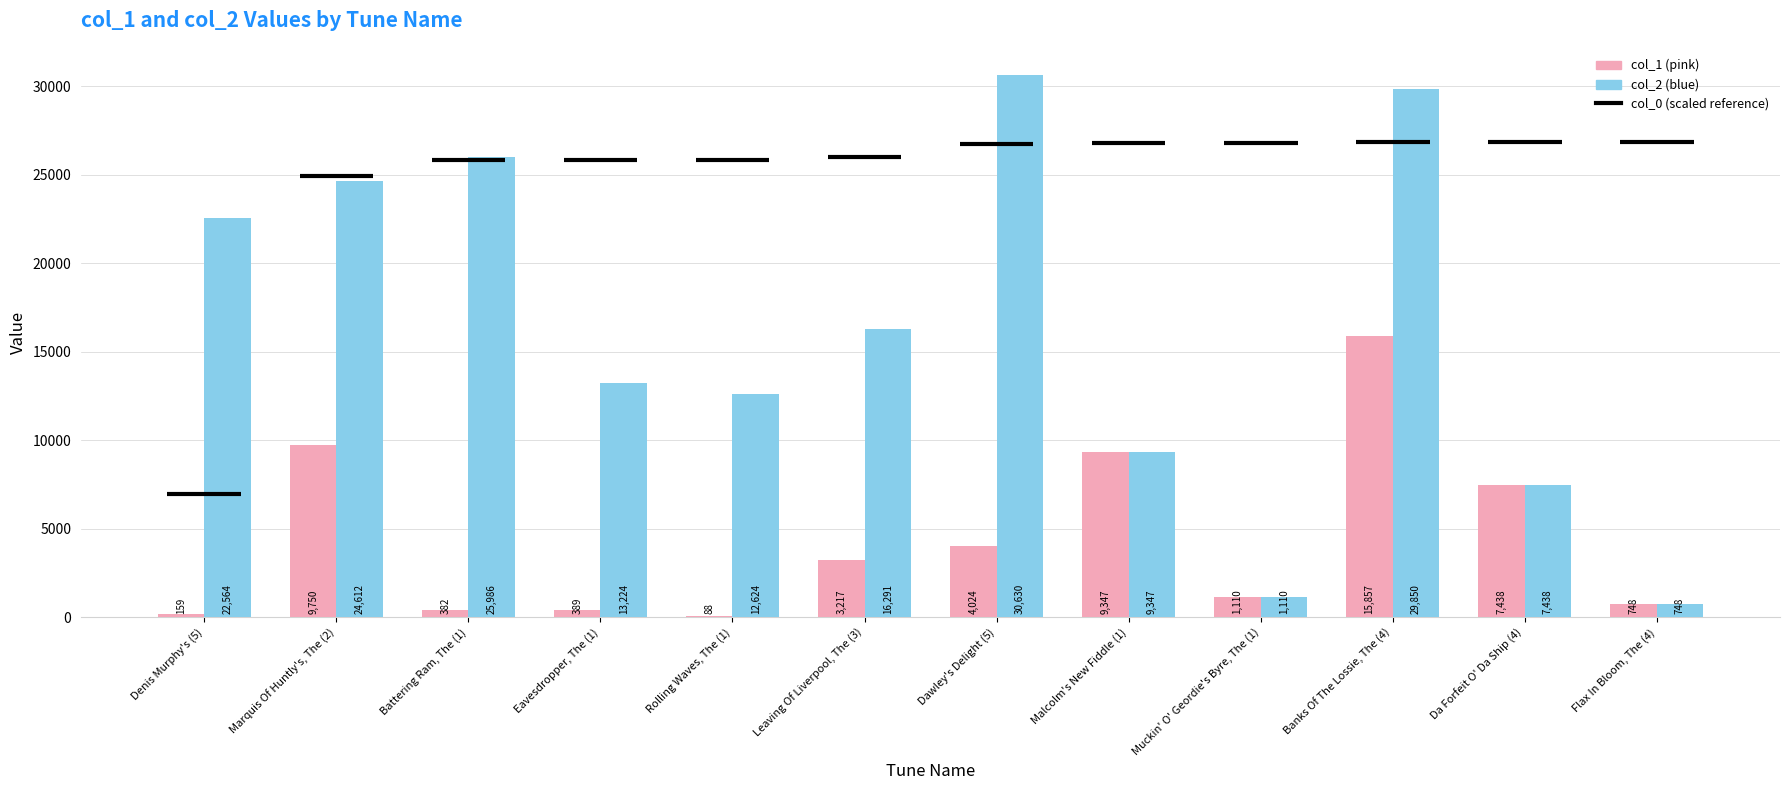

How many bars are there in total?

24